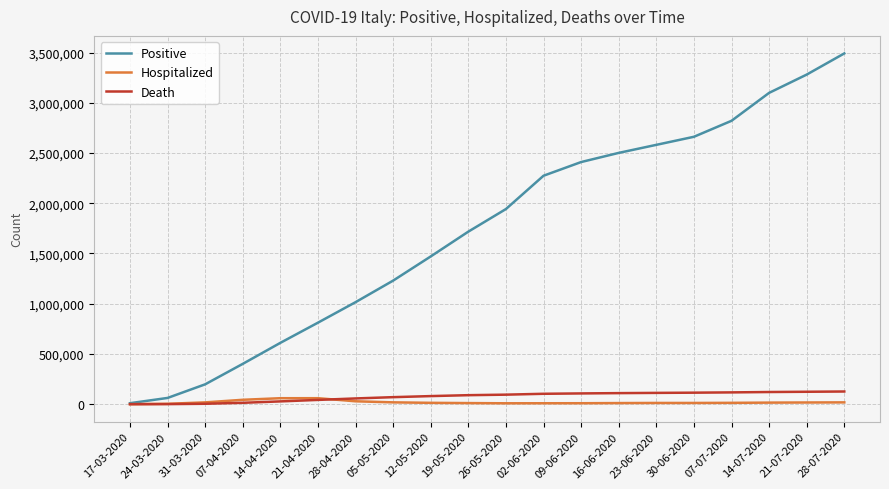

Is it true that Hospitalized equals 11162 at 16-06-2020?

True